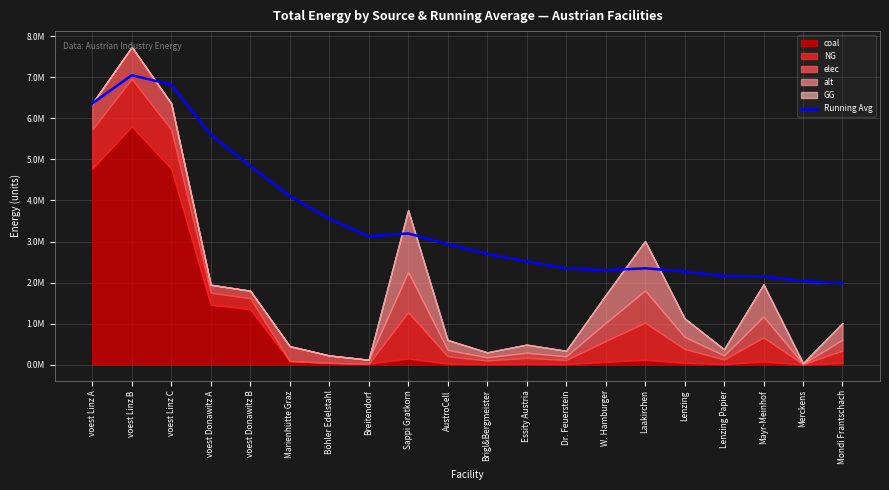

Reading right to left, extract all data points from this chart.

1986949.0	2038010.5	2149141.2	2160370.5	2271857.0	2347997.1	2300519.5	2347126.1	2514476.0	2698559.2	2938288.3	3197816.3	3126811.6	3556178.7	4111216.6	4843079.4	5603416.8	6821950.6	7051090.2	6363671.2